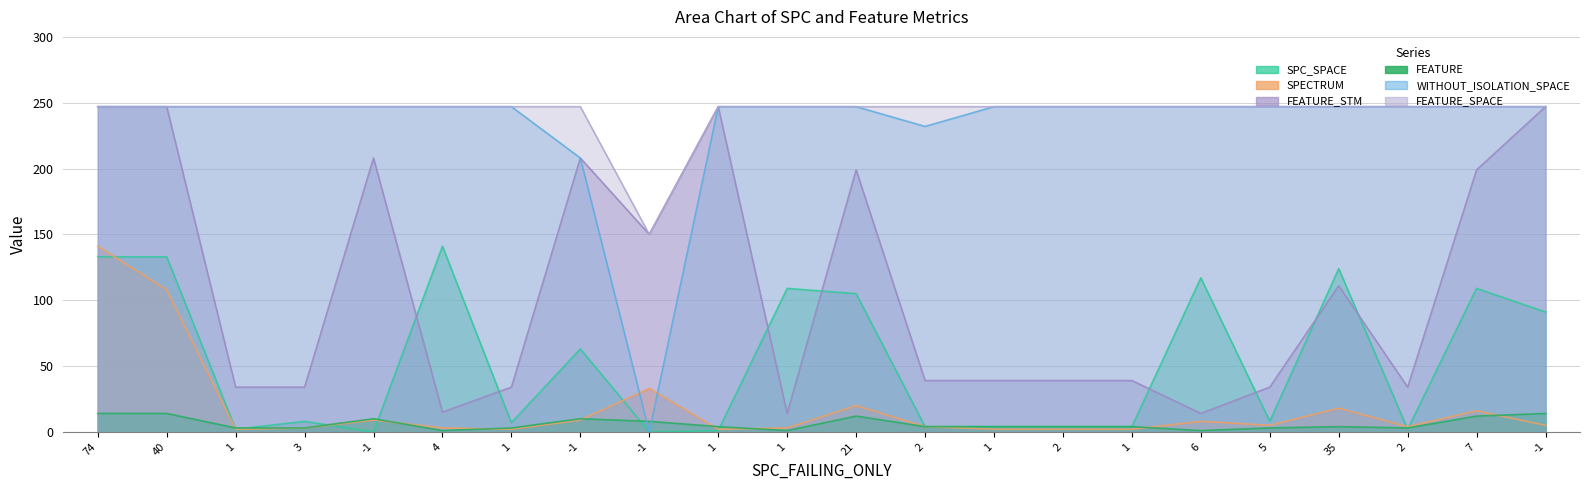

What is the spread (max minus min) of values at -1?

247